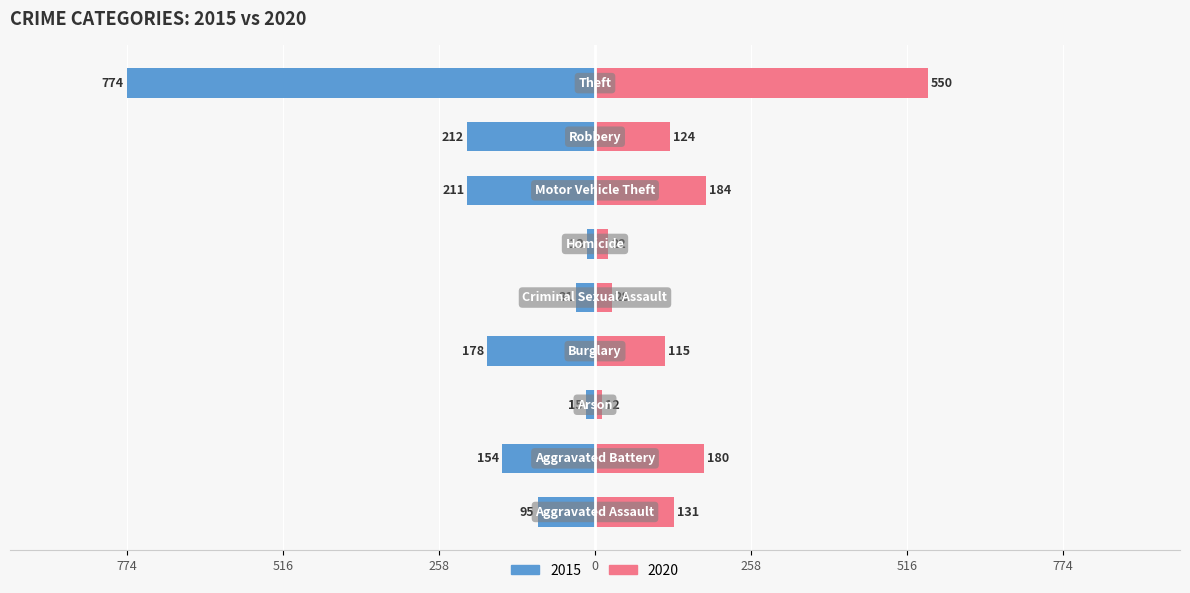

What is the difference between the highest and lowest values at Homicide?

14